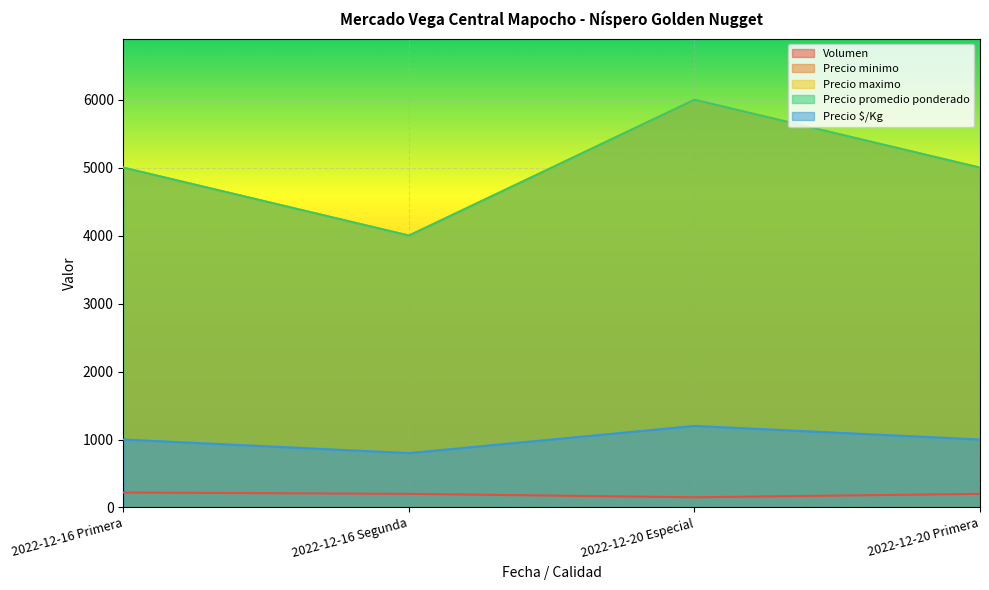

True or false: Precio $/Kg and Precio promedio ponderado cross at least once.

False